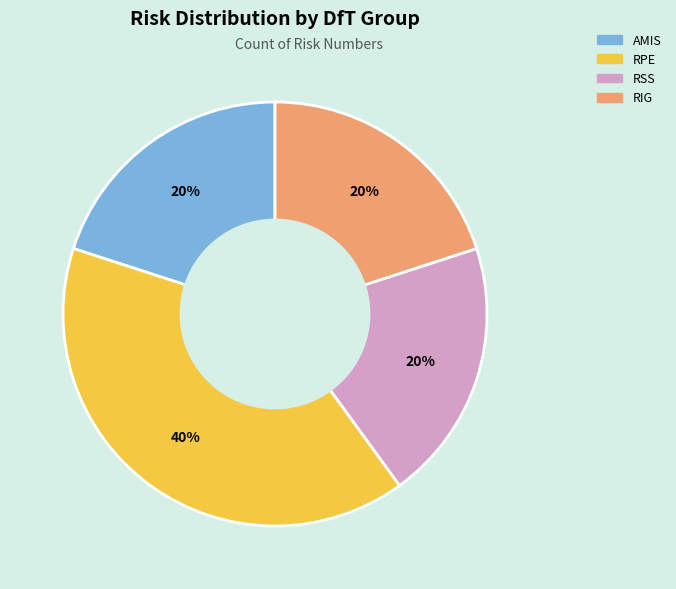

True or false: AMIS accounts for 29% of the total.

False